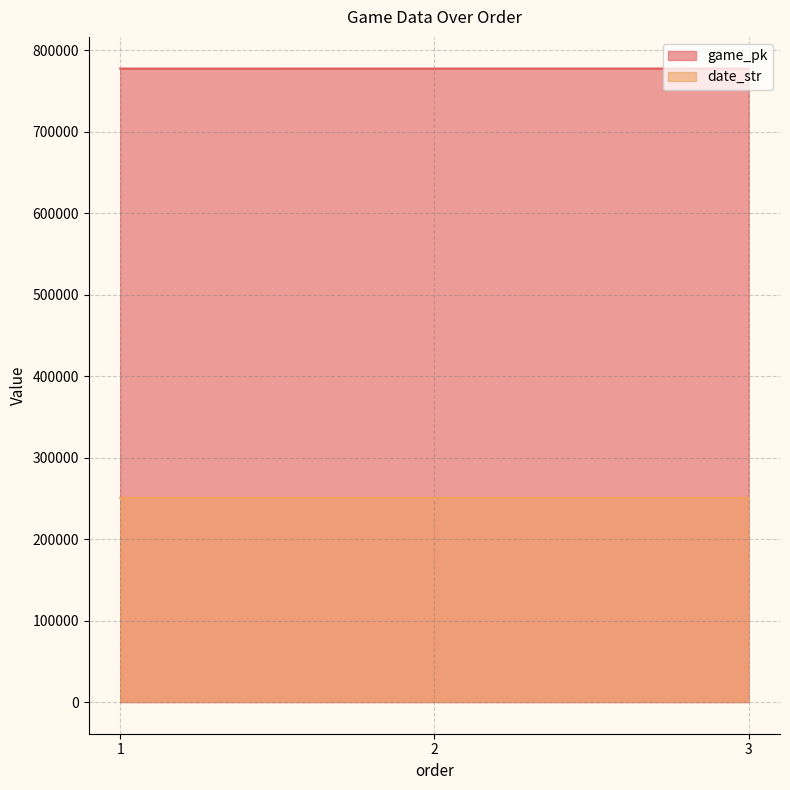

What is the lowest value of the game_pk series?

777549